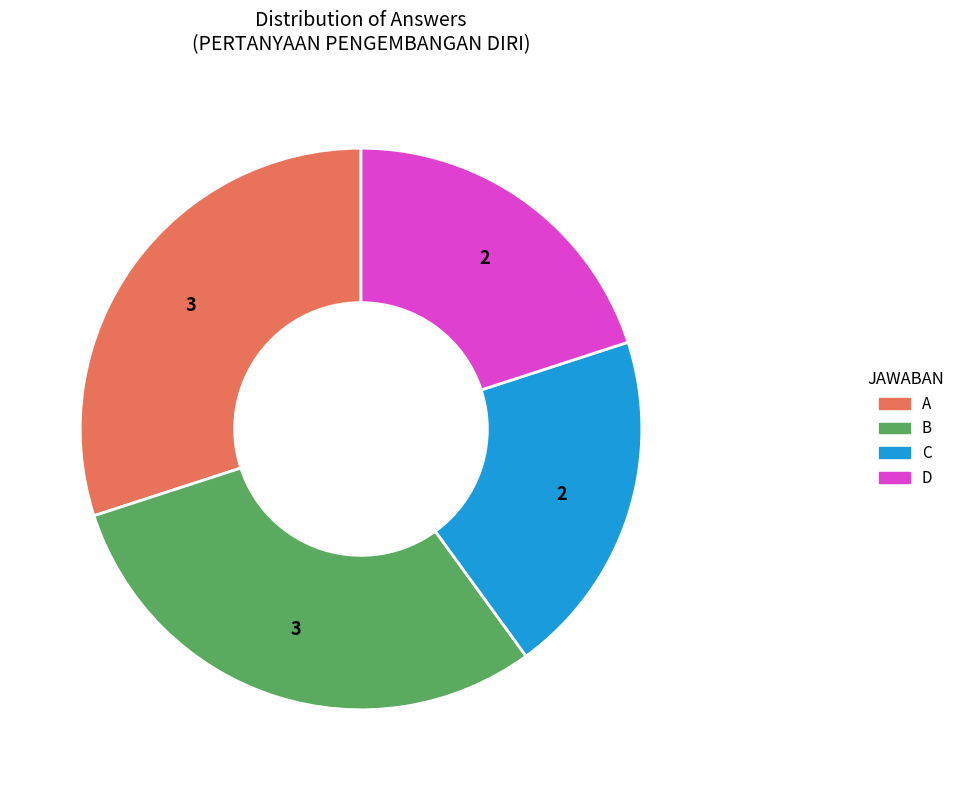

Does any single category account for the majority?

No